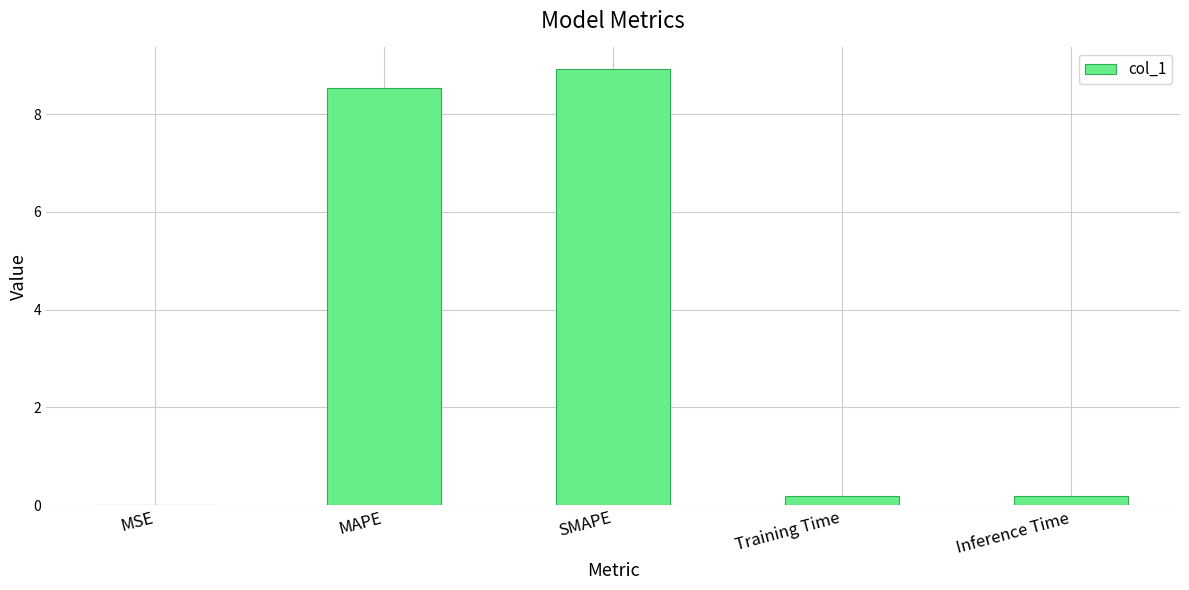

What is the maximum value shown in the chart?

8.9